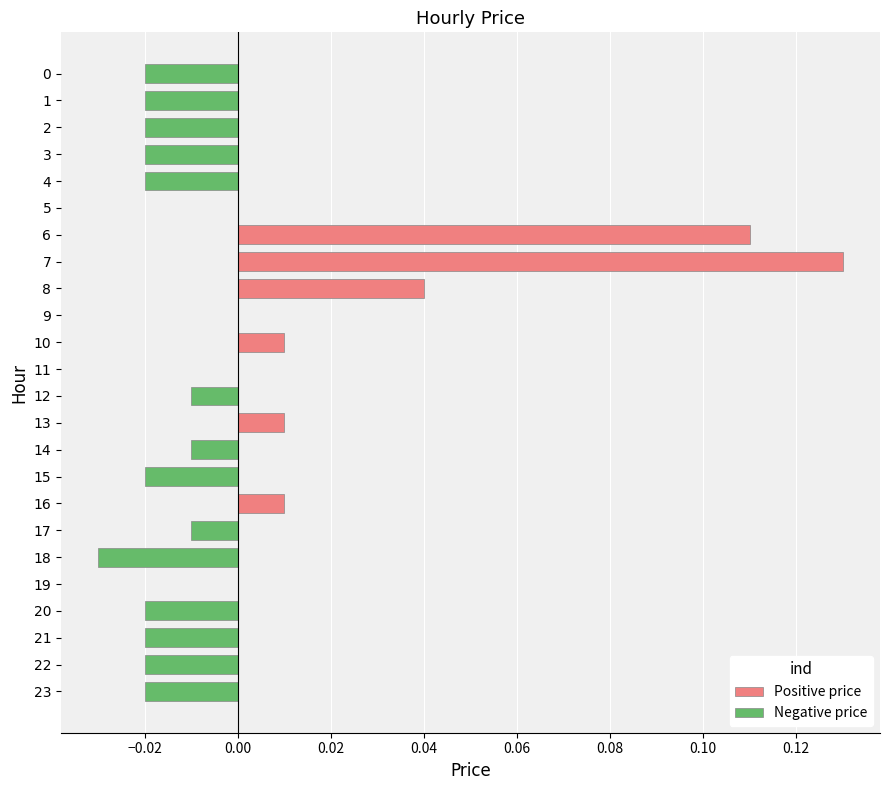

Which series has the widest spread of values?

Positive price